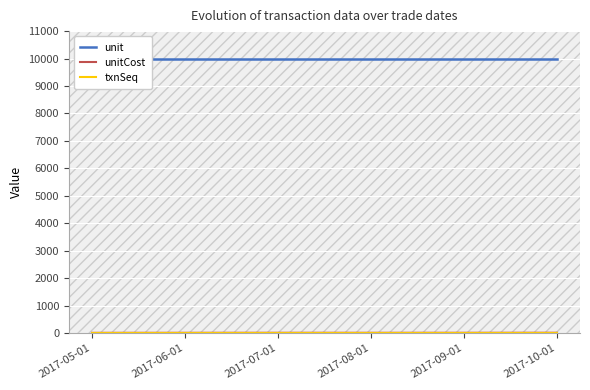

Which label corresponds to the smallest value in the chart?

2017-05-01